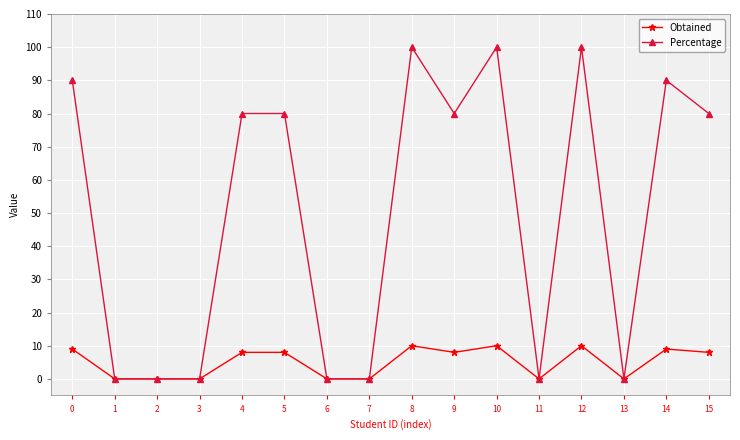

Is the value of Percentage at 0 greater than the value of Obtained at 2?

Yes